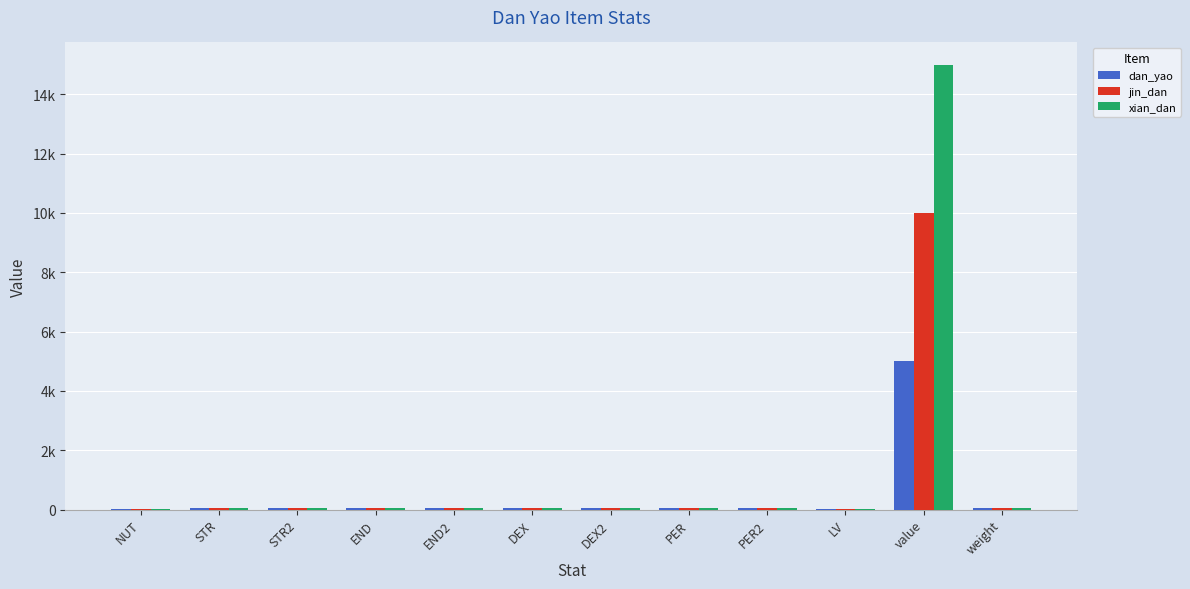

What position from the right is NUT?

12